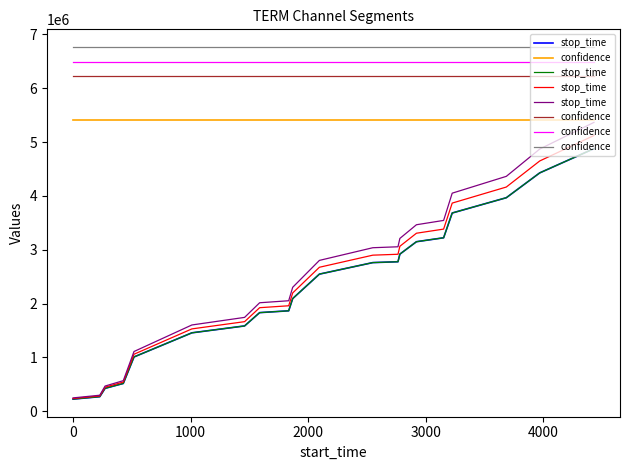

Rank the series by their average value, from lowest to highest.

stop_time, confidence